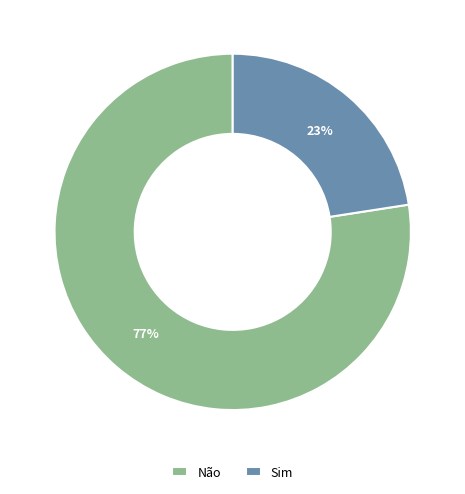

How many slices are in this pie chart?

2